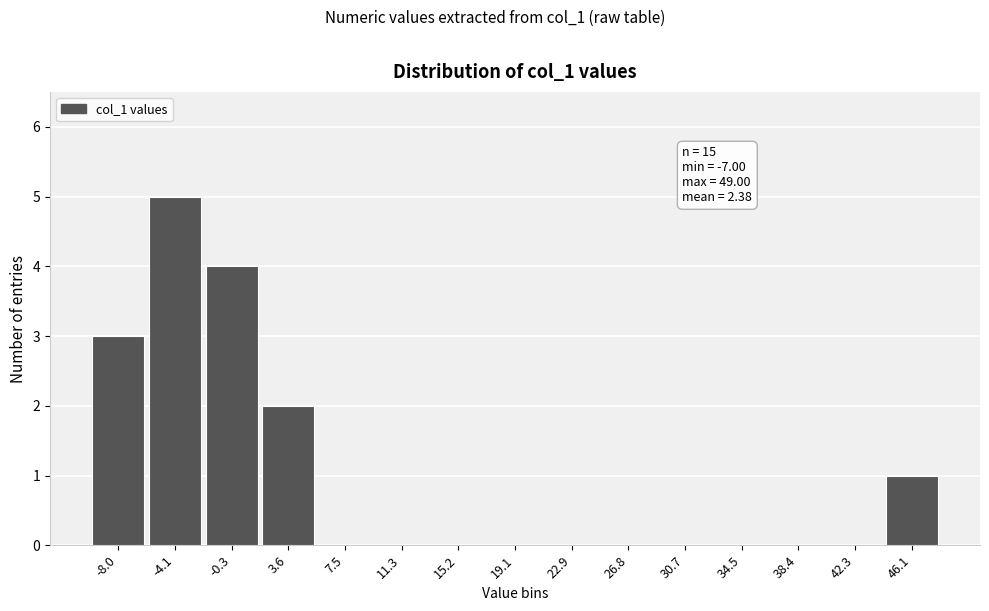

Reading left to right, transcribe all the data shown in this chart.

-8.0=3	-4.1=5	-0.3=4	3.6=2	7.5=0	11.3=0	15.2=0	19.1=0	22.9=0	26.8=0	30.7=0	34.5=0	38.4=0	42.3=0	46.1=1